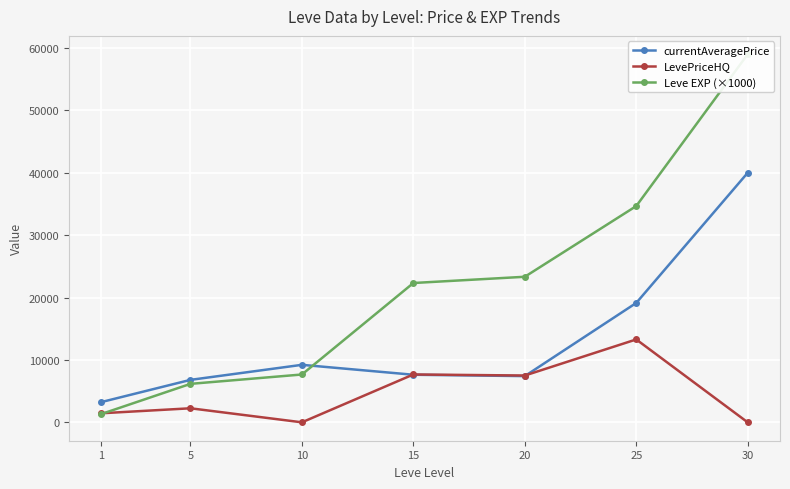

Is it true that currentAveragePrice equals 3246.3 at 1?

True